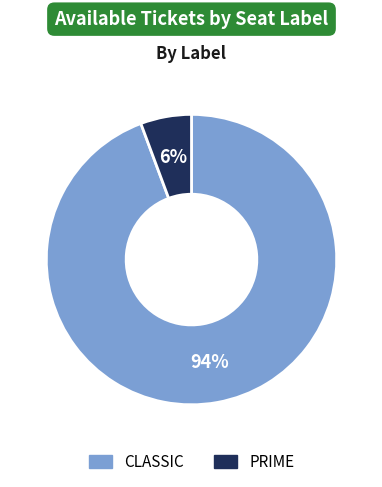

Does PRIME represent more than half of the total?

No